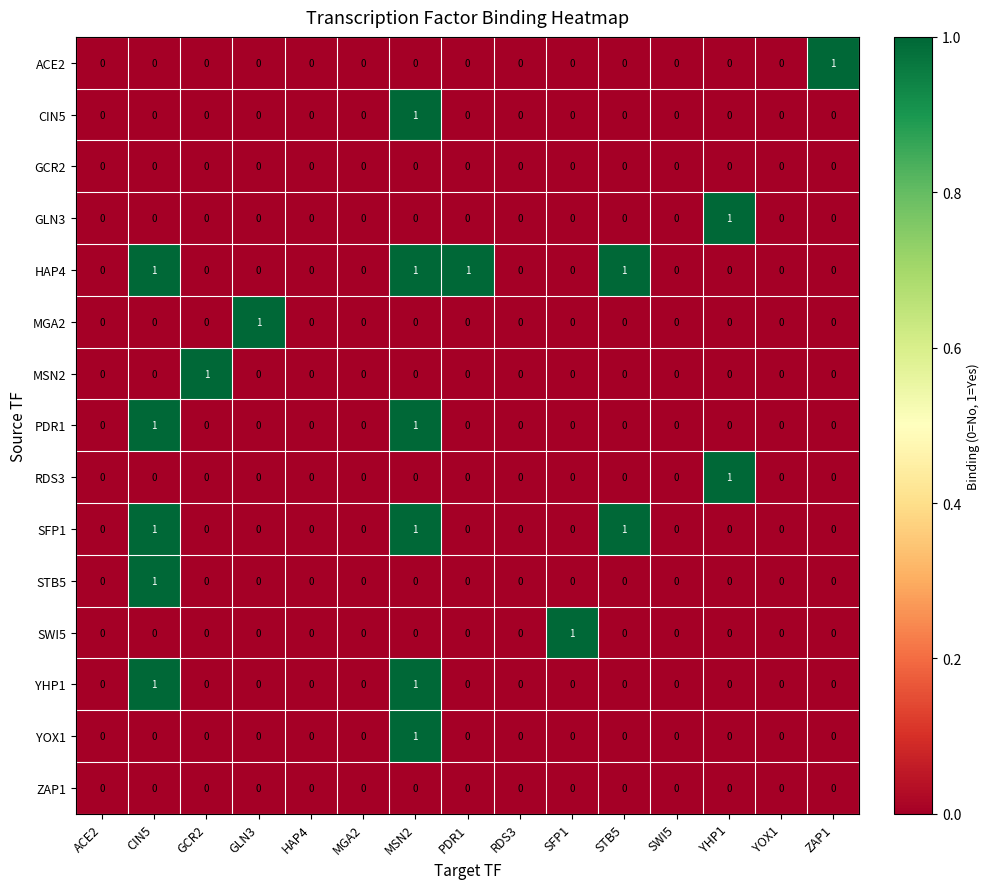

The YOX1 series shows 0 at SWI5. True or false?

True